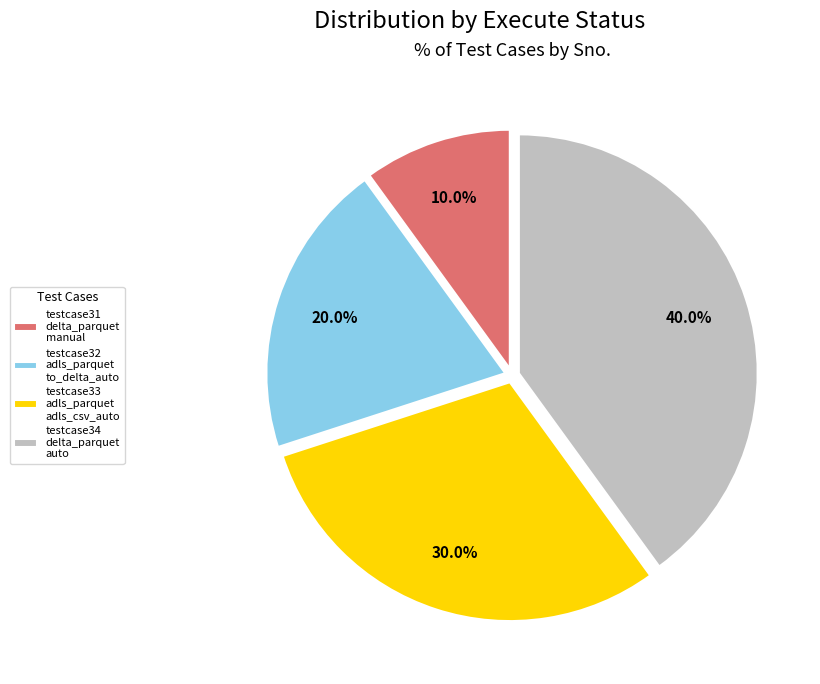

Which has a higher value, testcase31 delta_parquet manual or testcase33 adls_parquet adls_csv_auto?

testcase33 adls_parquet adls_csv_auto